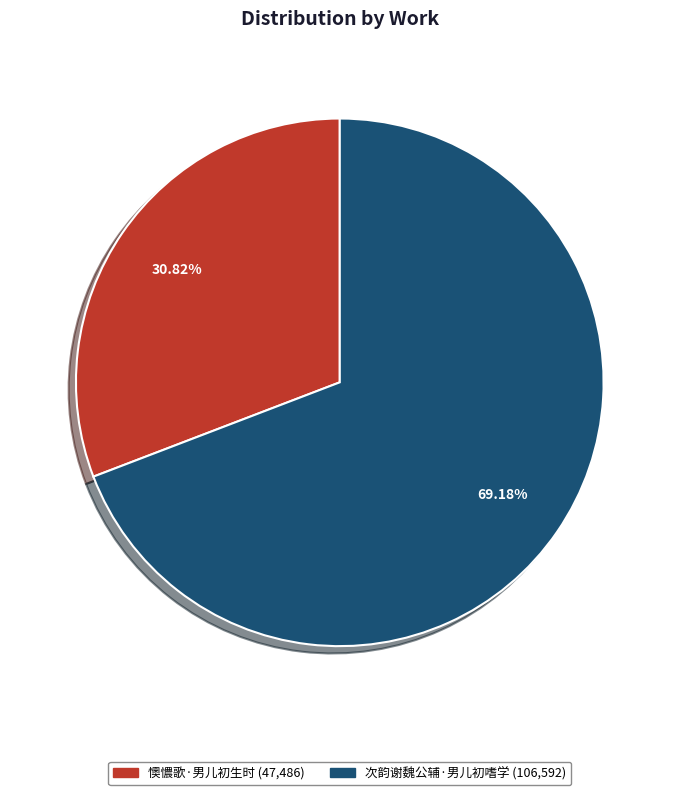

To the nearest percent, what is the difference between the largest and smallest slice percentages?

38%